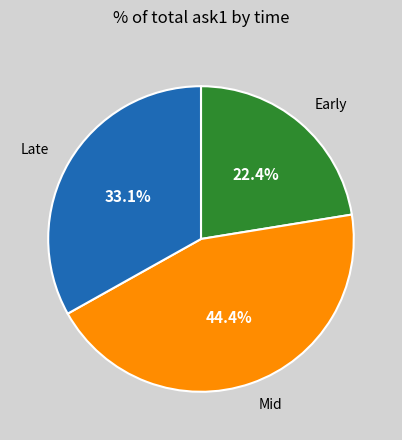

Is there any slice that represents more than half of the pie?

No